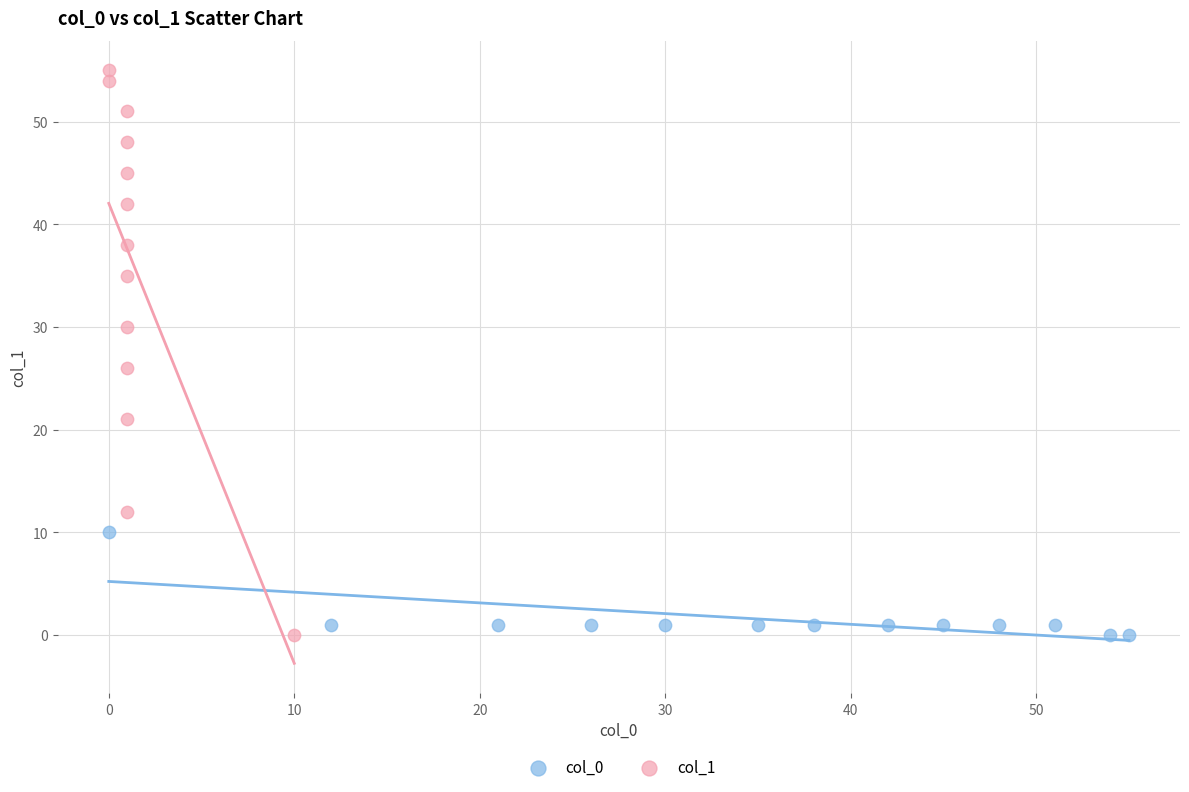

Which series has the widest spread of Y values?

col_1